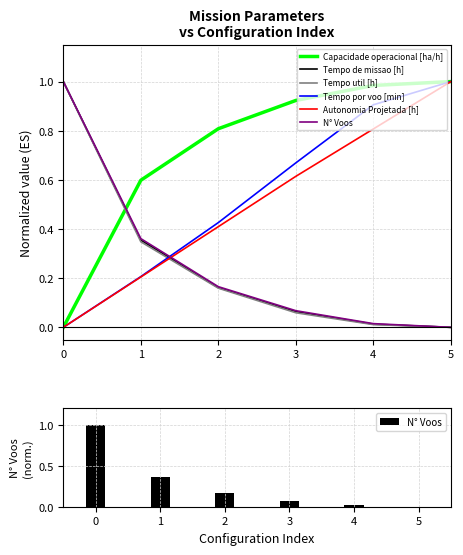

Which series has the widest spread of values?

Capacidade operacional [ha/h]